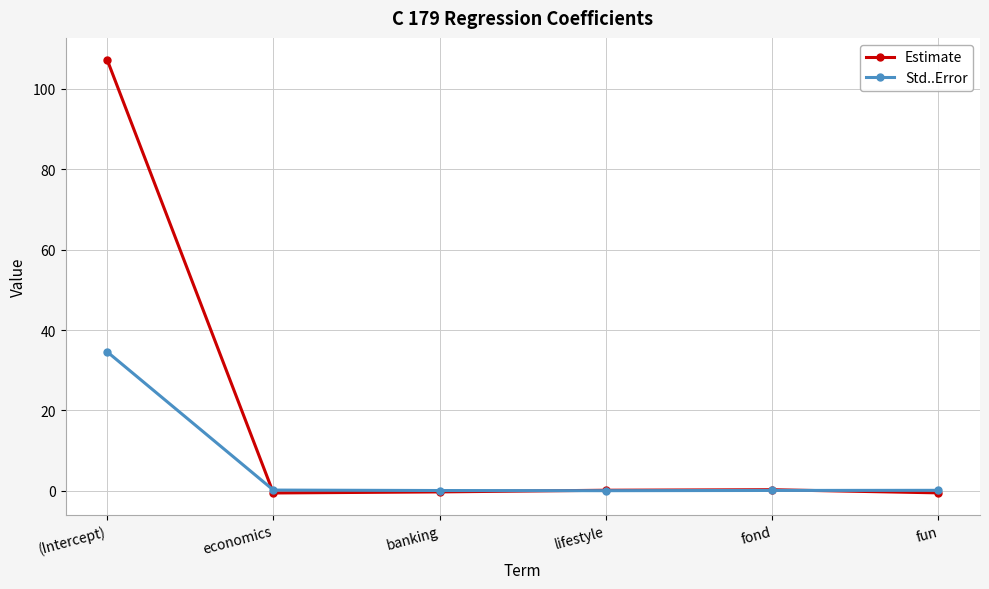

What is the total value across all series at banking?

-0.1